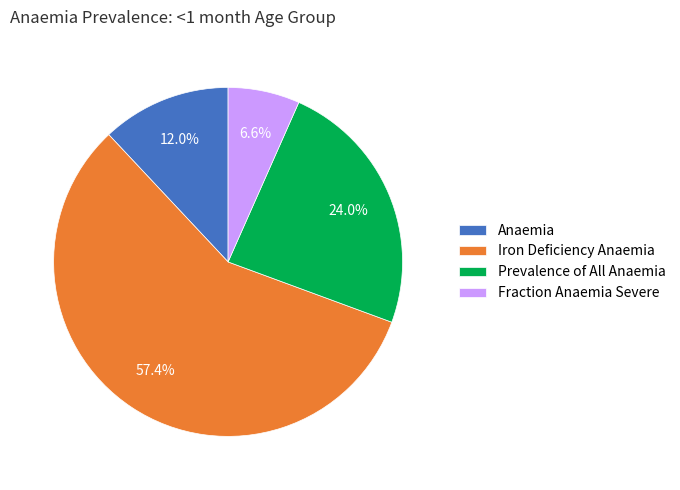

Which category has the smallest portion of the pie?

Fraction Anaemia Severe